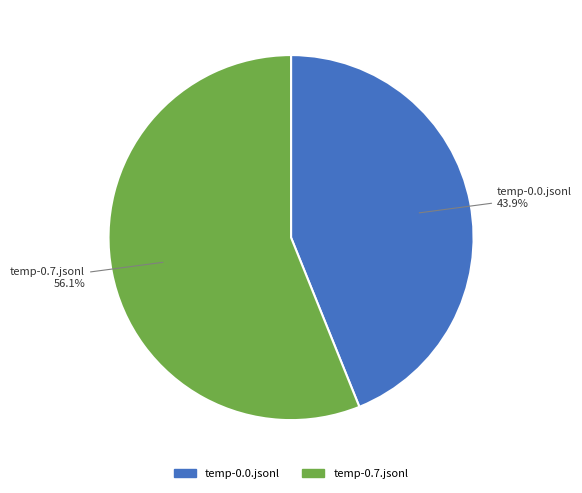

Which slice is the largest?

temp-0.7.jsonl